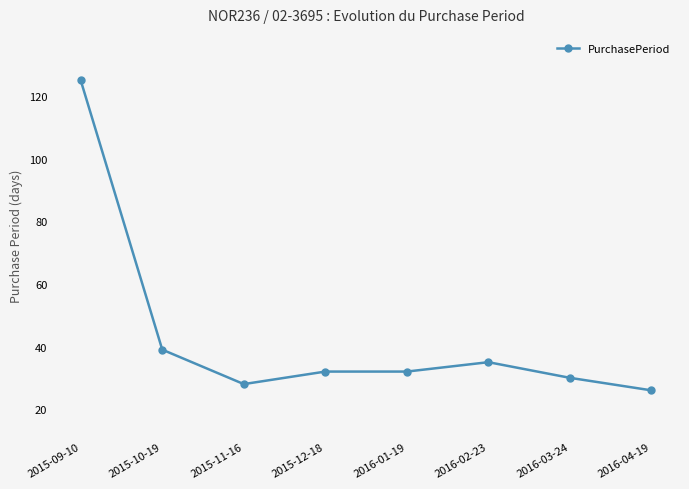

At which label does the data first exceed 32?

2015-09-10